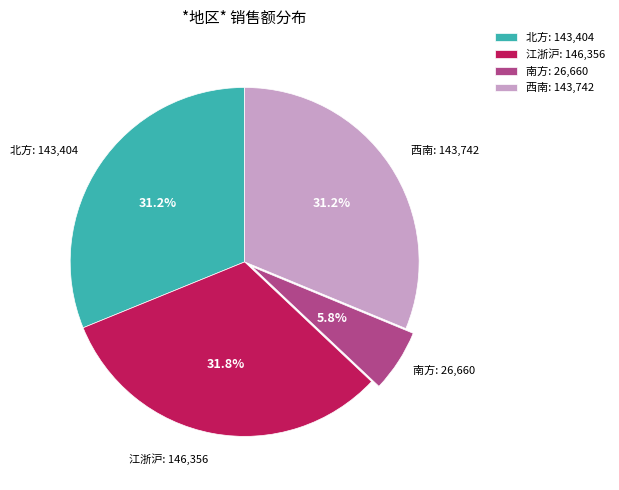

The 南方 slice represents 6% of the pie. True or false?

True